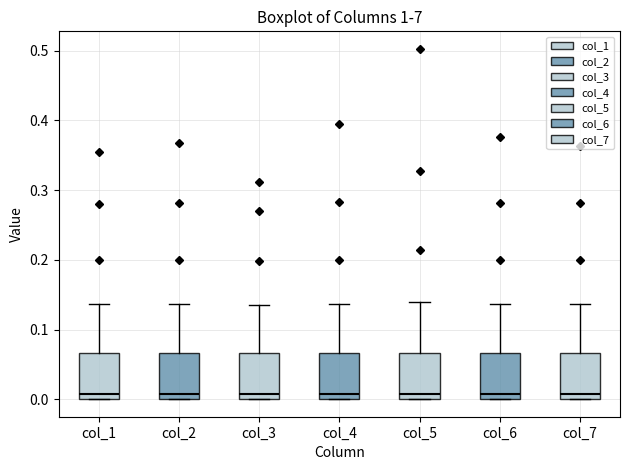

Reading left to right, read every box against the y-axis: the position of its median line, the range the box covers, and the ends of its whiskers. The values are not printed on the chart, so give them approximately, as read against the axis.

col_1: median 0.01, box 0.00 to 0.07, whiskers 0.00 to 0.14
col_2: median 0.01, box 0.00 to 0.07, whiskers 0.00 to 0.14
col_3: median 0.01, box 0.00 to 0.07, whiskers 0.00 to 0.14
col_4: median 0.01, box 0.00 to 0.07, whiskers 0.00 to 0.14
col_5: median 0.01, box 0.00 to 0.07, whiskers 0.00 to 0.14
col_6: median 0.01, box 0.00 to 0.07, whiskers 0.00 to 0.14
col_7: median 0.01, box 0.00 to 0.07, whiskers 0.00 to 0.14